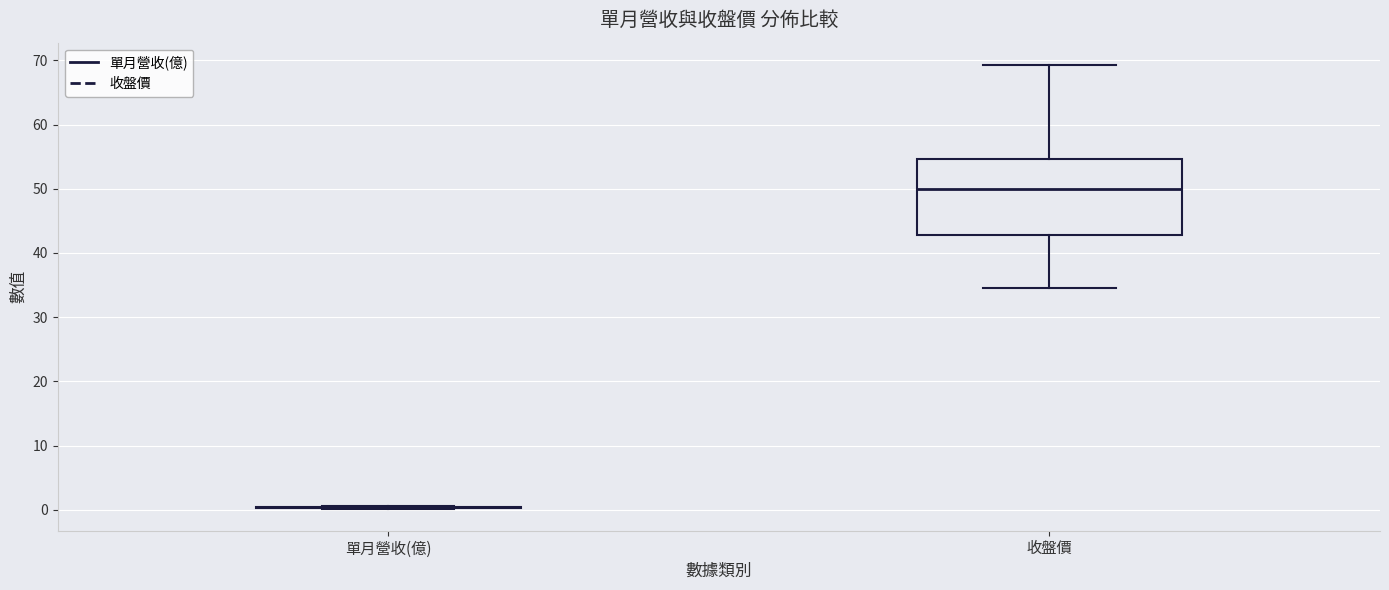

Which box is the tallest, from its lower edge to its upper edge?

收盤價